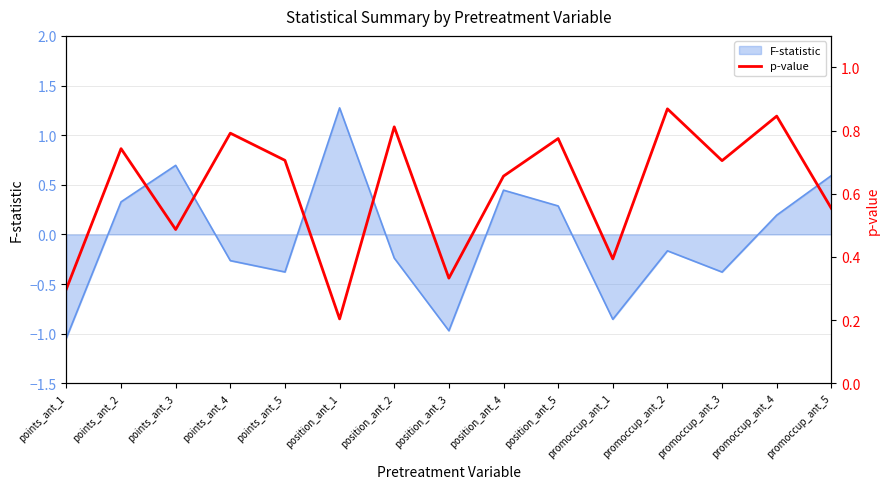

Reading left to right, what are all the values shown in this chart?

points_ant_1=0.3	points_ant_2=0.7	points_ant_3=0.5	points_ant_4=0.8	points_ant_5=0.7	position_ant_1=0.2	position_ant_2=0.8	position_ant_3=0.3	position_ant_4=0.7	position_ant_5=0.8	promoccup_ant_1=0.4	promoccup_ant_2=0.9	promoccup_ant_3=0.7	promoccup_ant_4=0.8	promoccup_ant_5=0.6